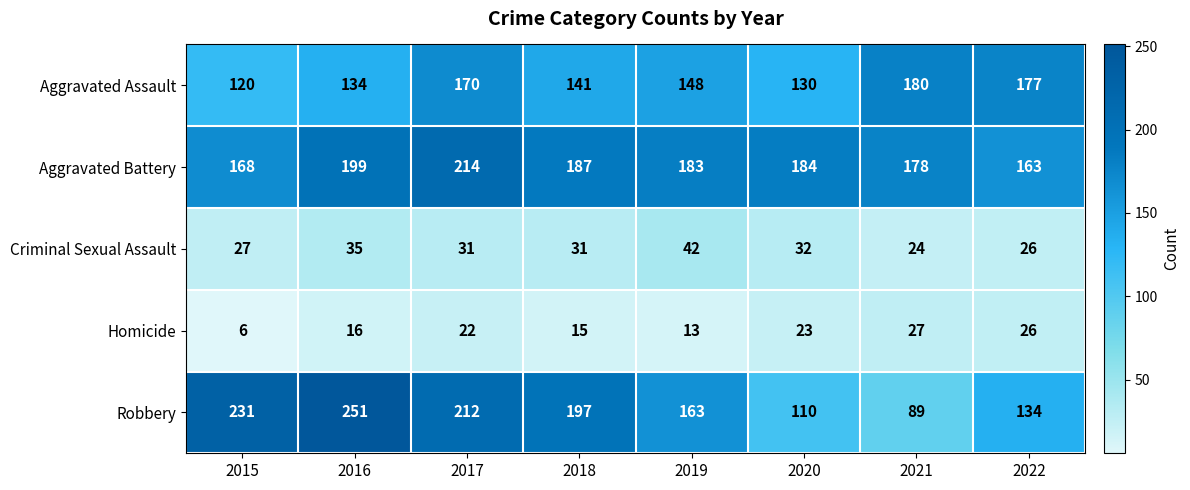

Is it true that Aggravated Assault equals 177 at 2022?

True